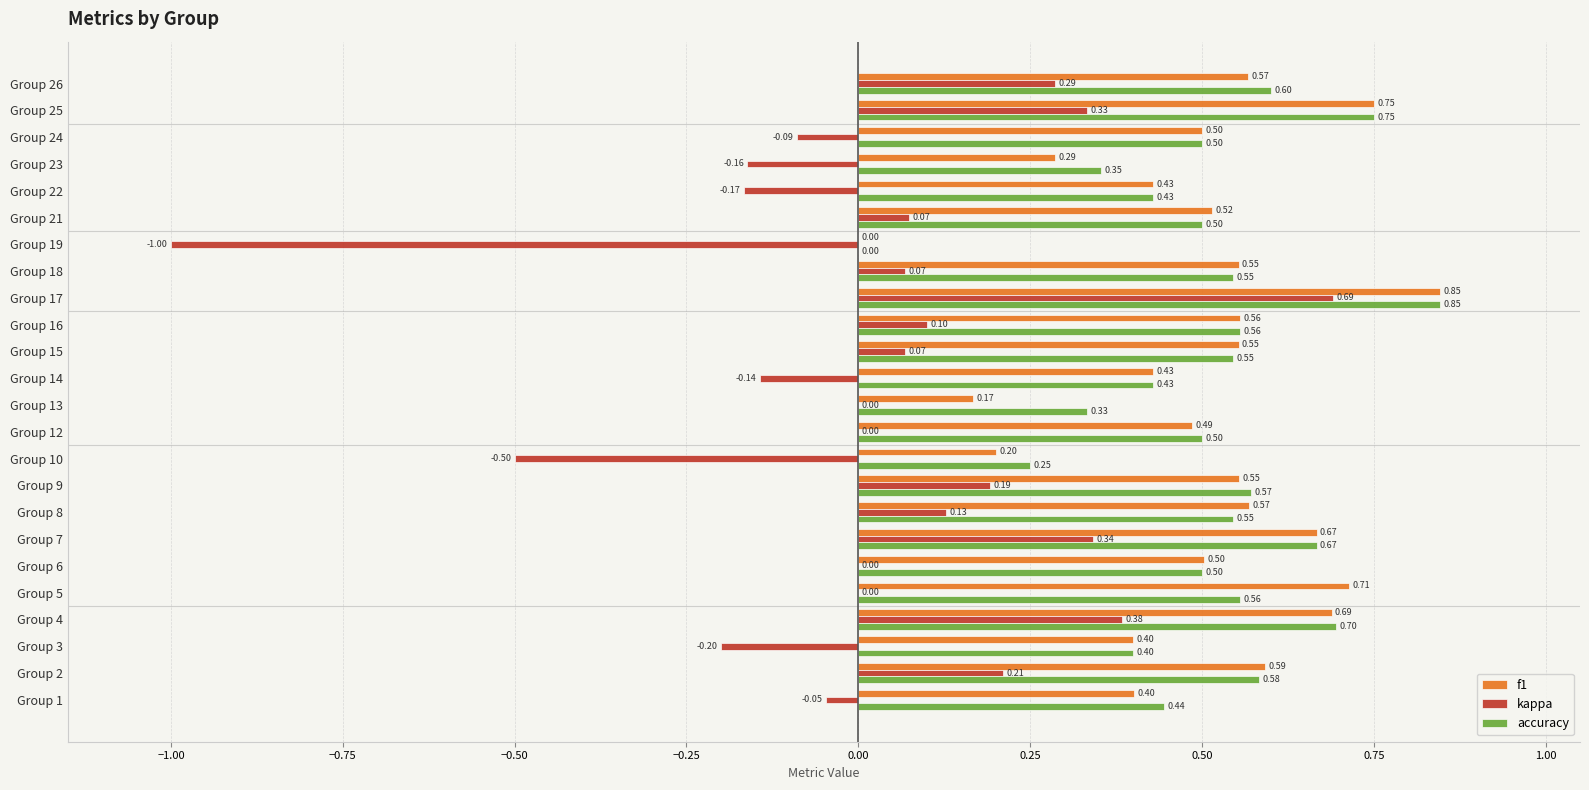

Which series has the largest range (max minus min)?

kappa